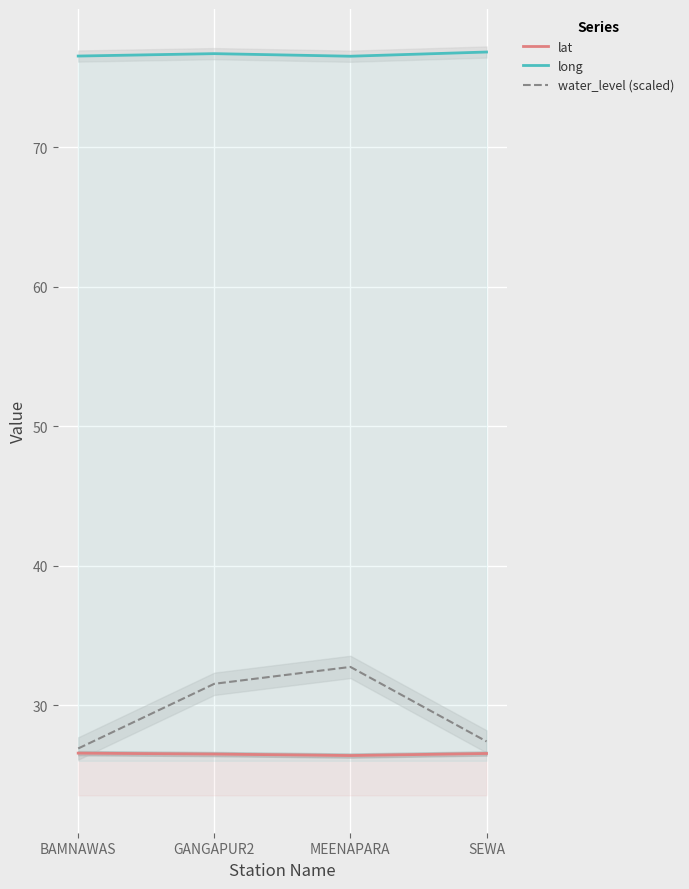

What is the lowest value of the long series?

76.5